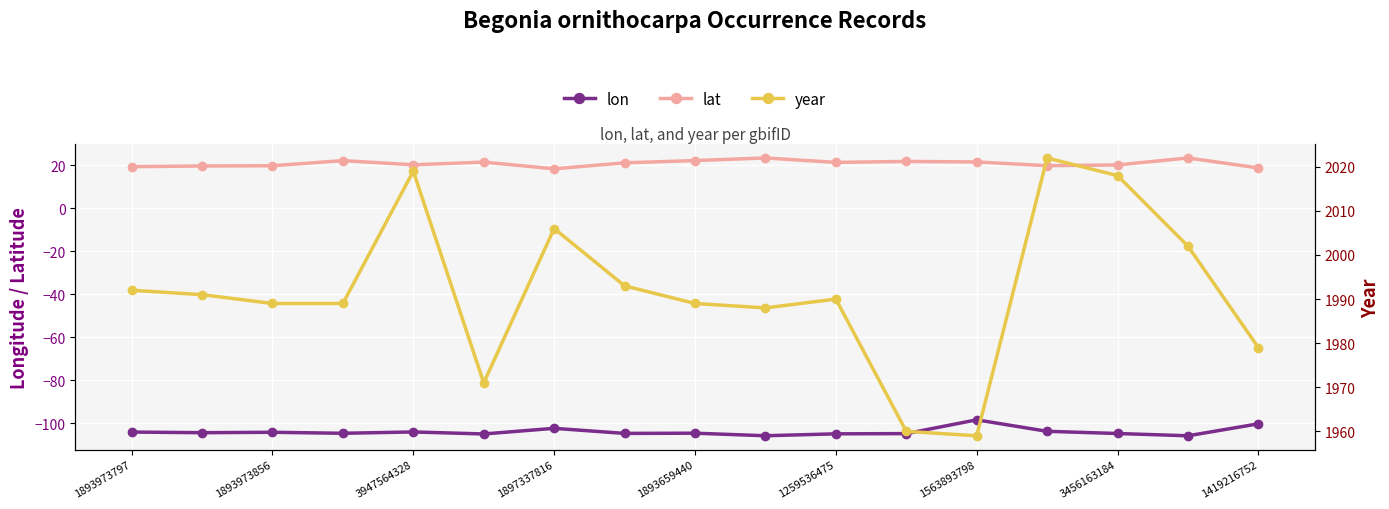

At which category is the sum across all series the highest?

13